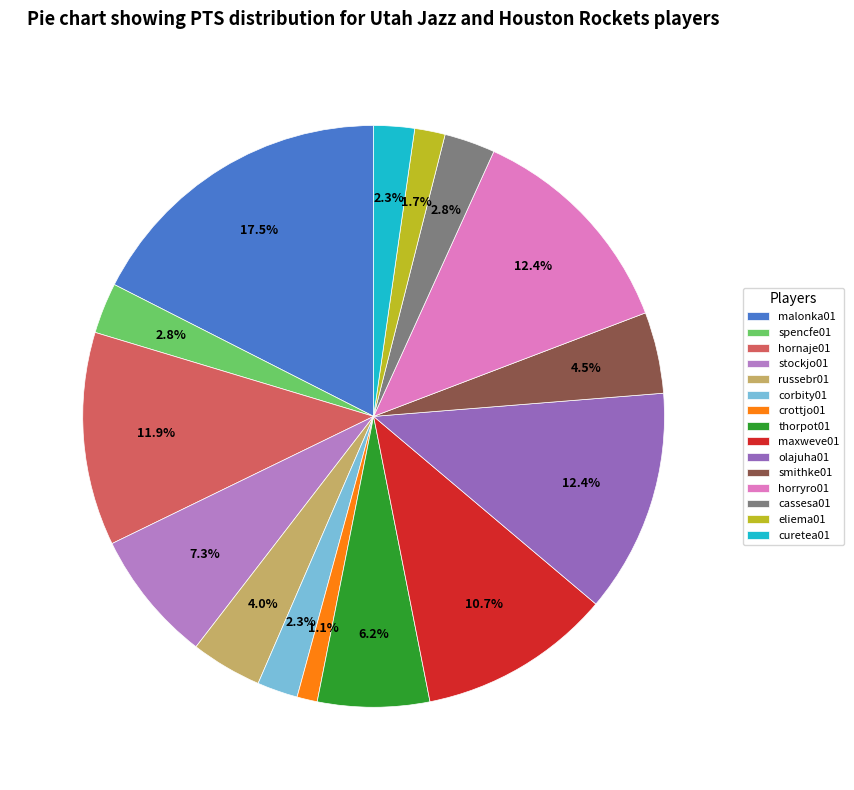

Count the number of slices in the pie.

15